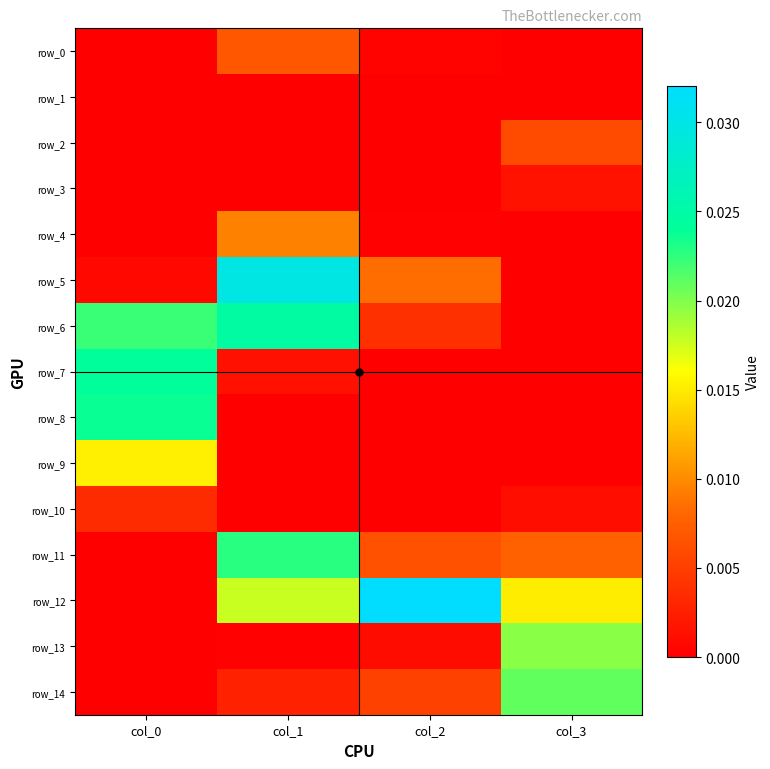

Where is row_2 nearest to the value 0?

col_0